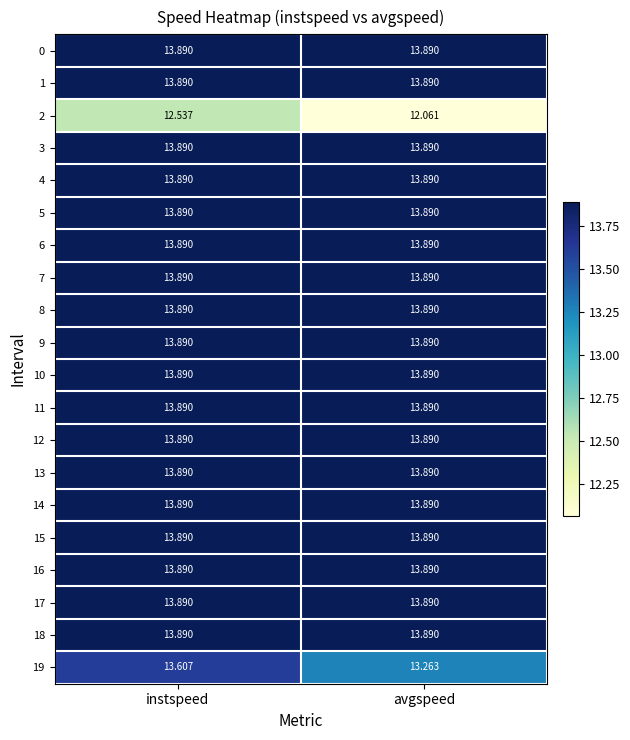

At which category is the sum across all series the highest?

instspeed